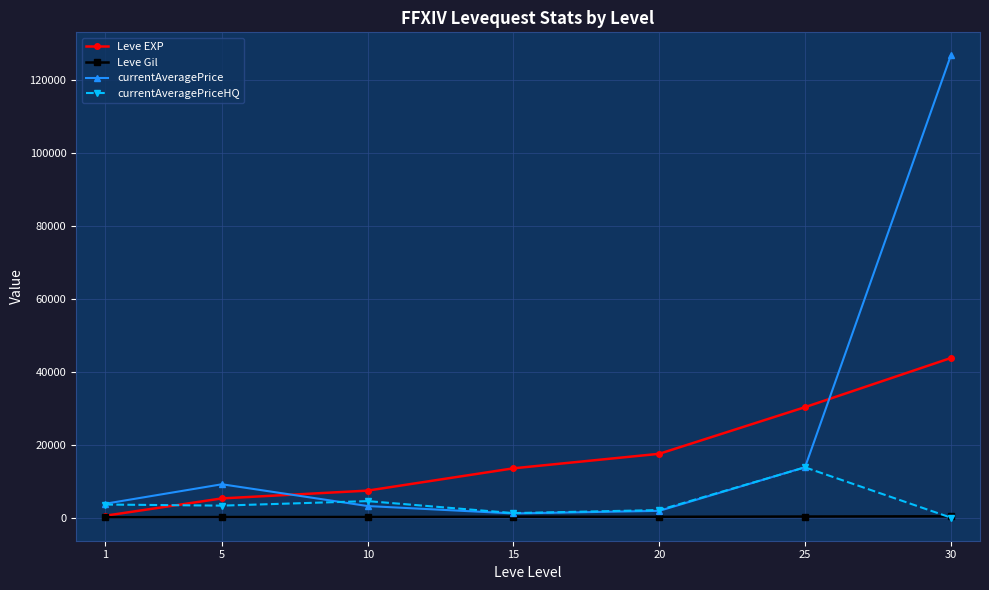

What is the spread (max minus min) of values at 25?

29972.7